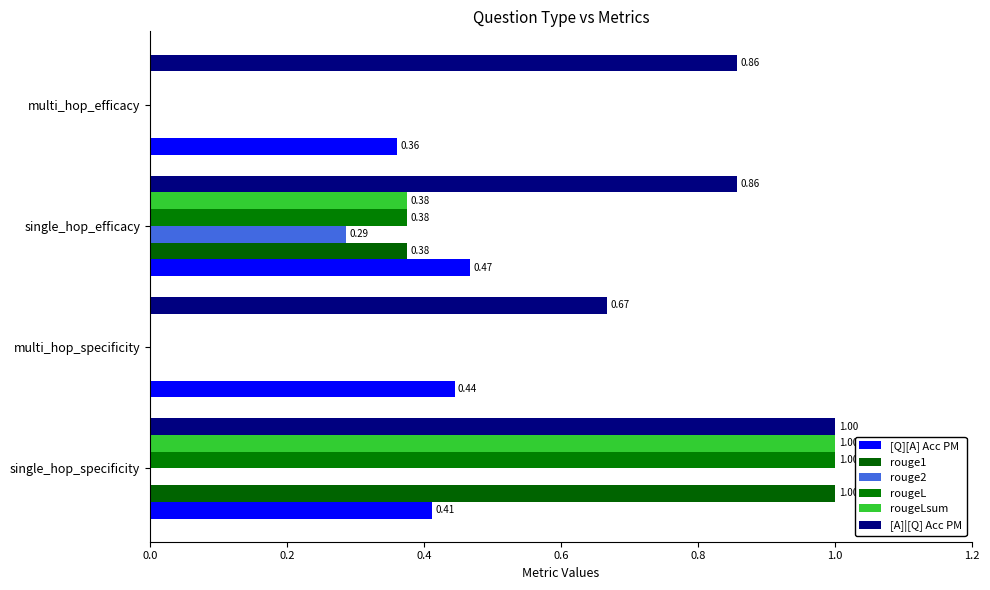

How many categories are shown in the chart?

4